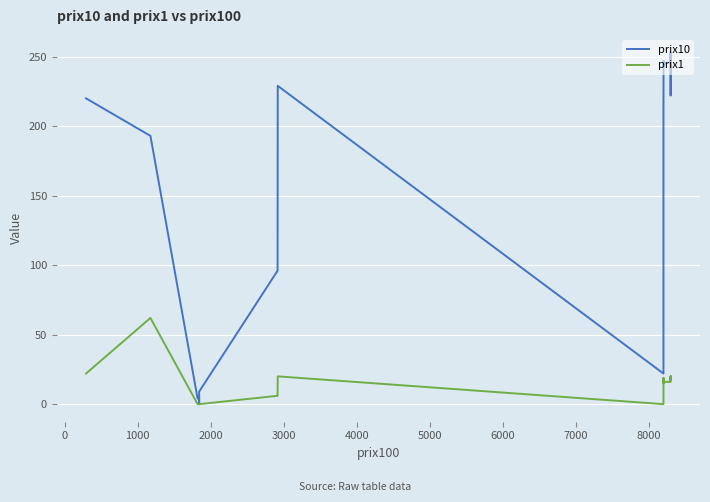

What is the difference between the maximum and minimum values in the prix1 series?

62